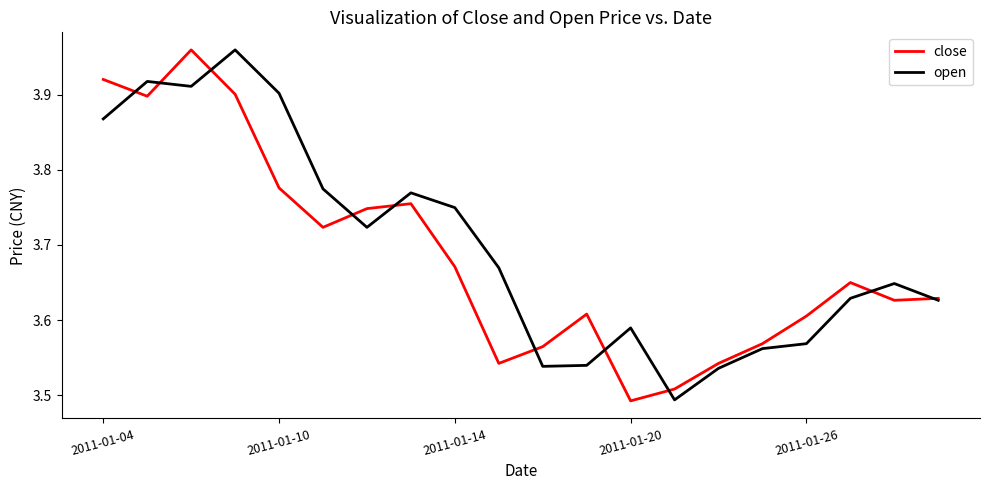

Which series has the largest range (max minus min)?

close